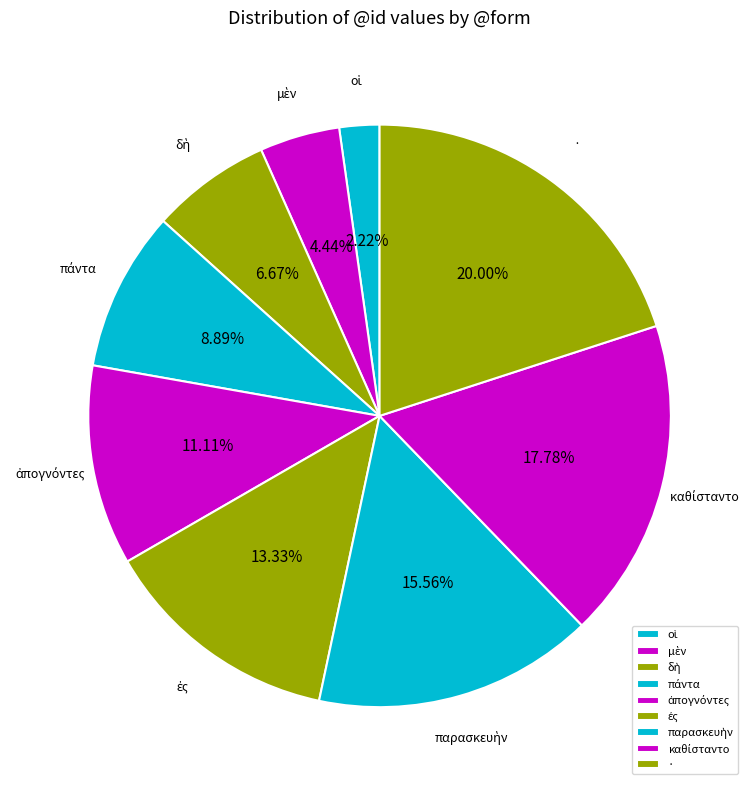

Does · represent more than half of the total?

No